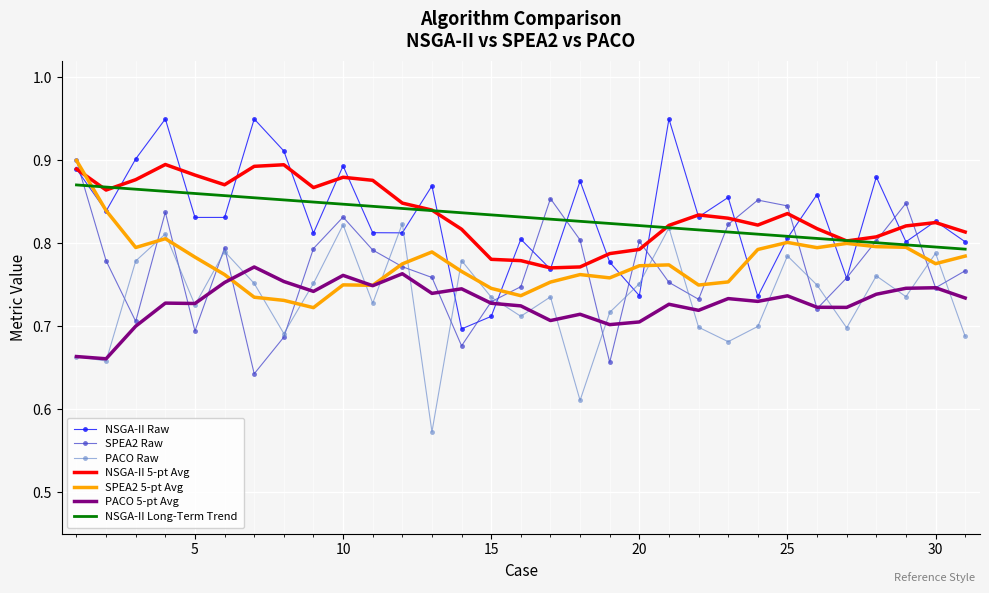

Reading left to right, transcribe all the data shown in this chart.

NSGA-II: 1=0.9	2=0.8	3=0.9	4=0.9	5=0.8	6=0.8	7=0.9	8=0.9	9=0.8	10=0.9	11=0.8	12=0.8	13=0.9	14=0.7	15=0.7	16=0.8	17=0.8	18=0.9	19=0.8	20=0.7	21=0.9	22=0.8	23=0.9	24=0.7	25=0.8	26=0.9	27=0.8	28=0.9	29=0.8	30=0.8	31=0.8
SPEA2: 1=0.9	2=0.8	3=0.7	4=0.8	5=0.7	6=0.8	7=0.6	8=0.7	9=0.8	10=0.8	11=0.8	12=0.8	13=0.8	14=0.7	15=0.7	16=0.7	17=0.9	18=0.8	19=0.7	20=0.8	21=0.8	22=0.7	23=0.8	24=0.9	25=0.8	26=0.7	27=0.8	28=0.8	29=0.8	30=0.7	31=0.8
PACO: 1=0.7	2=0.7	3=0.8	4=0.8	5=0.7	6=0.8	7=0.8	8=0.7	9=0.8	10=0.8	11=0.7	12=0.8	13=0.6	14=0.8	15=0.7	16=0.7	17=0.7	18=0.6	19=0.7	20=0.8	21=0.8	22=0.7	23=0.7	24=0.7	25=0.8	26=0.7	27=0.7	28=0.8	29=0.7	30=0.8	31=0.7